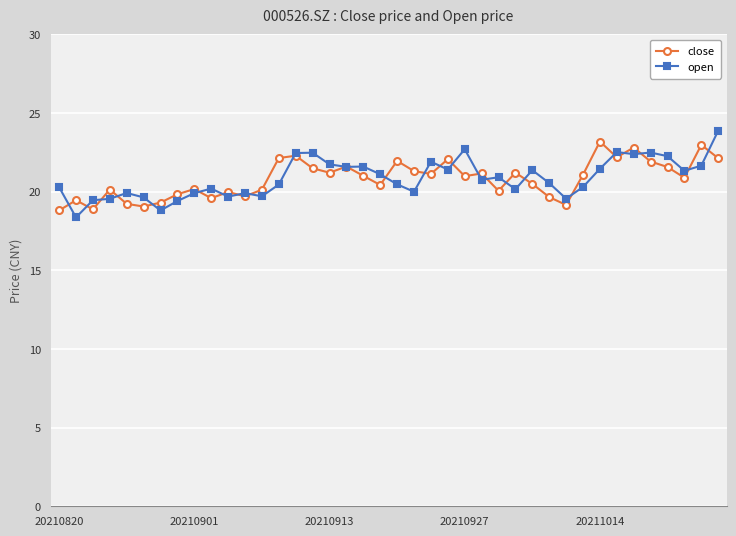

In close, how many points are lower than both neighbors (excluding endpoints)?

12